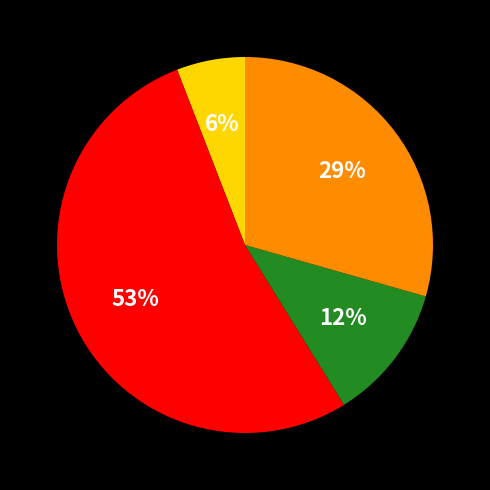

To the nearest percent, what is the difference between the largest and smallest slice percentages?

47%